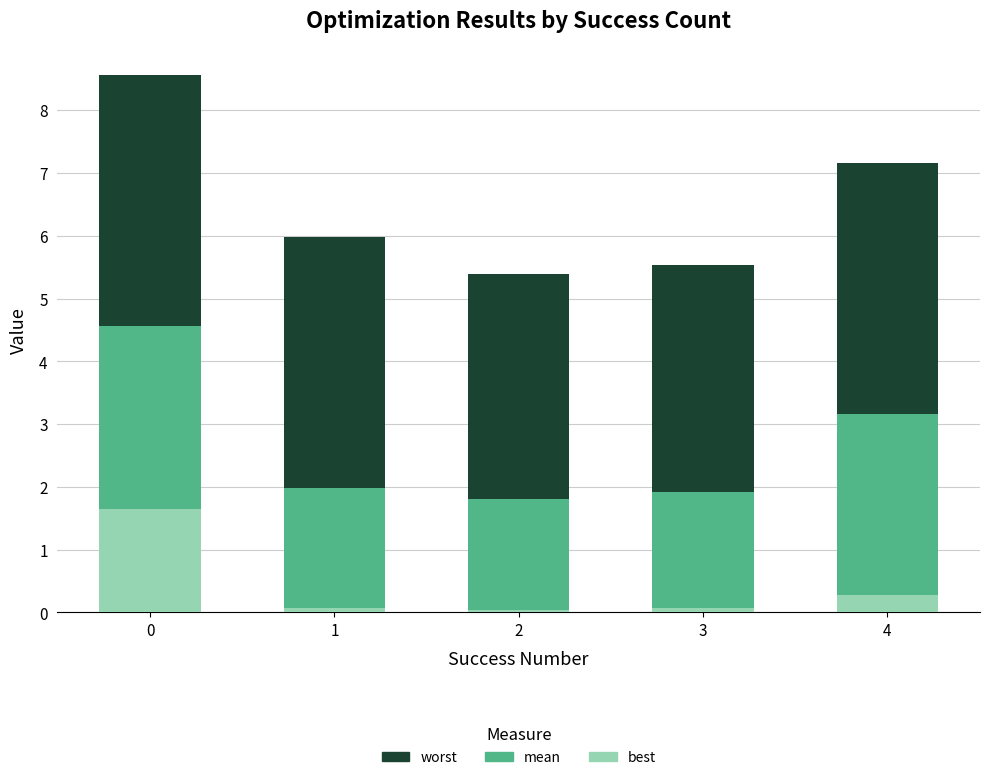

What is the highest value of the best series?

1.7